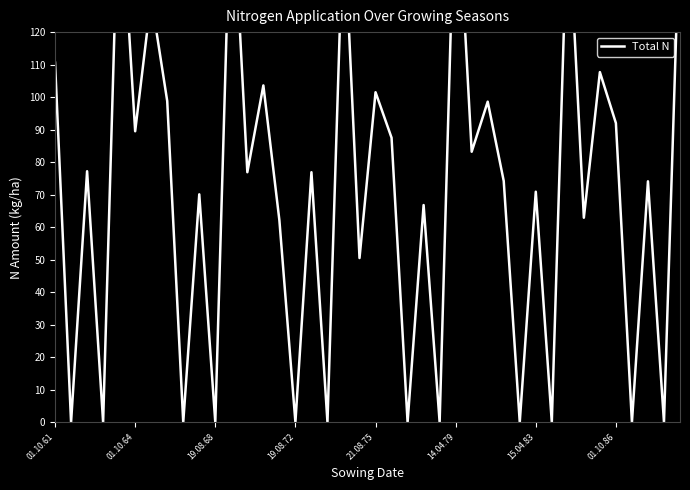

The chart shows a value of 49.7 at 01.10.61. True or false?

False